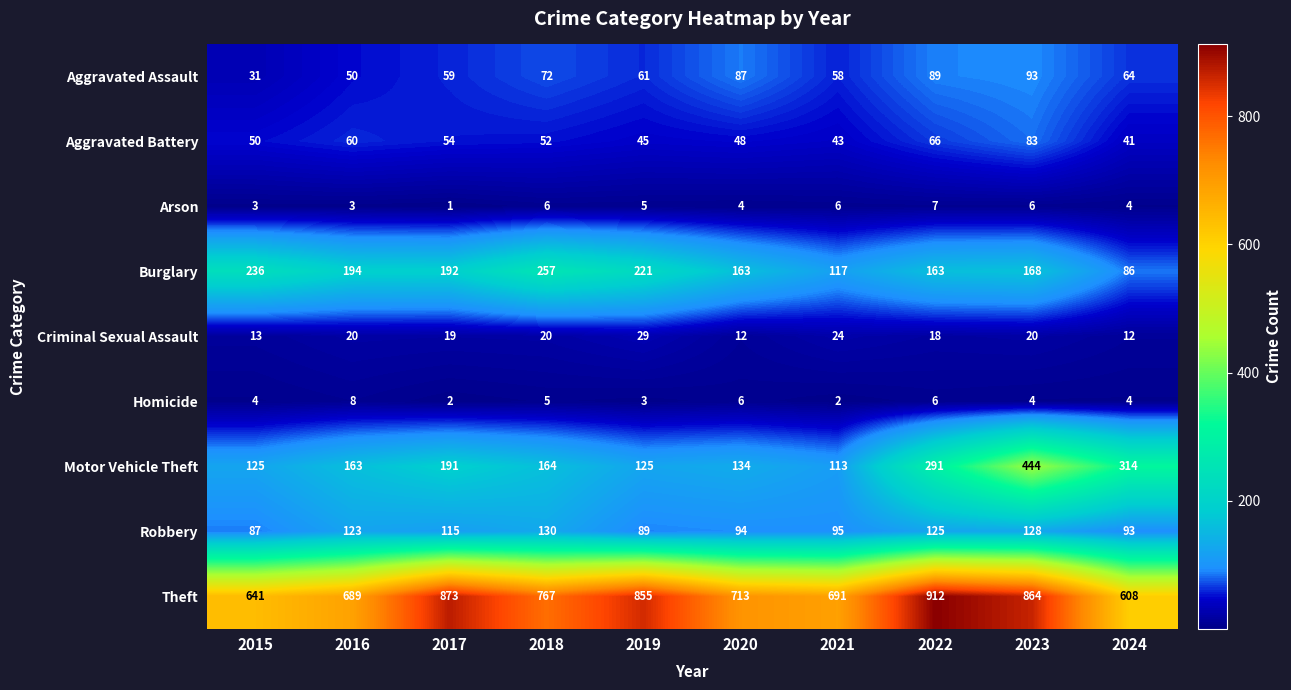

How many data points in Motor Vehicle Theft are less than 164?

5